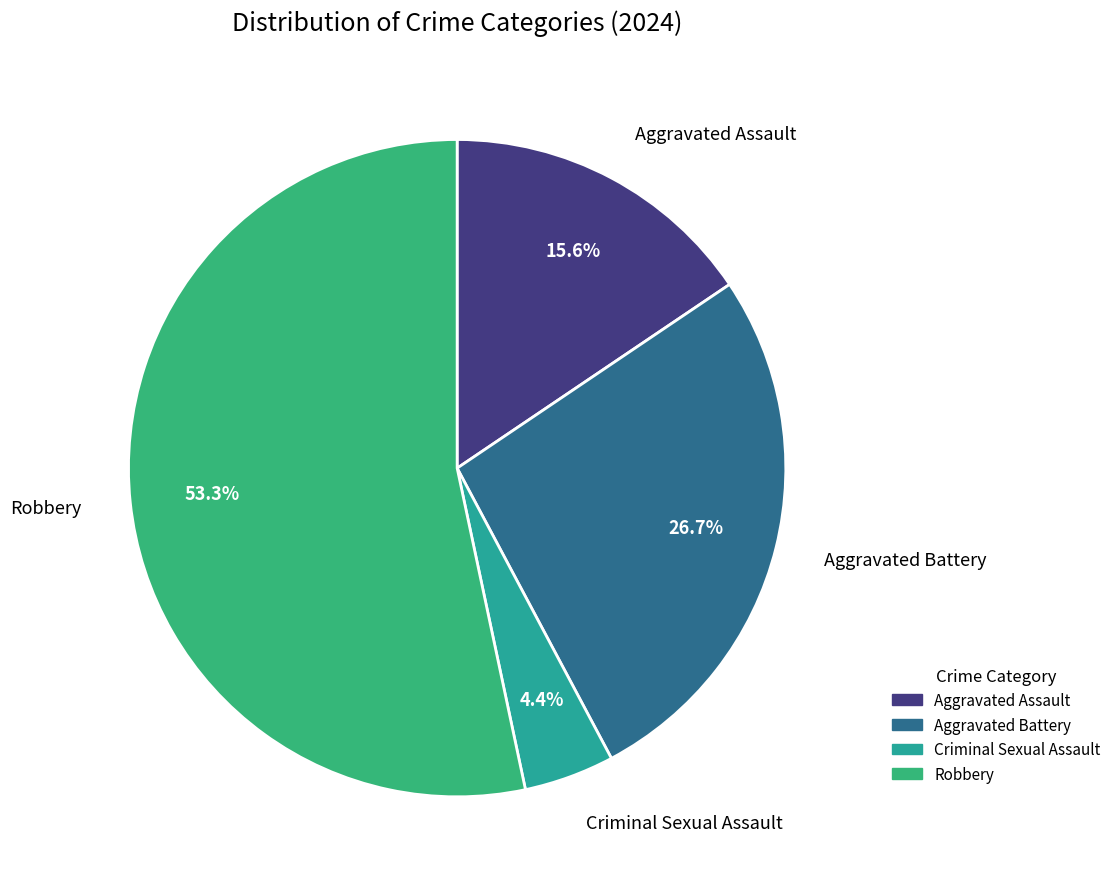

To the nearest percent, what is the difference between the largest and smallest slice percentages?

49%